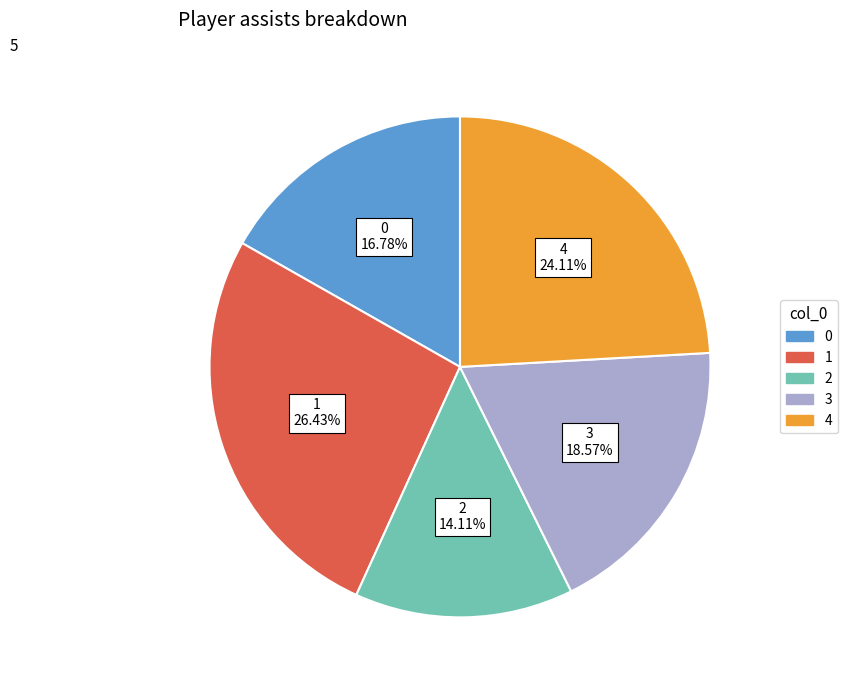

Is there any slice that represents more than half of the pie?

No